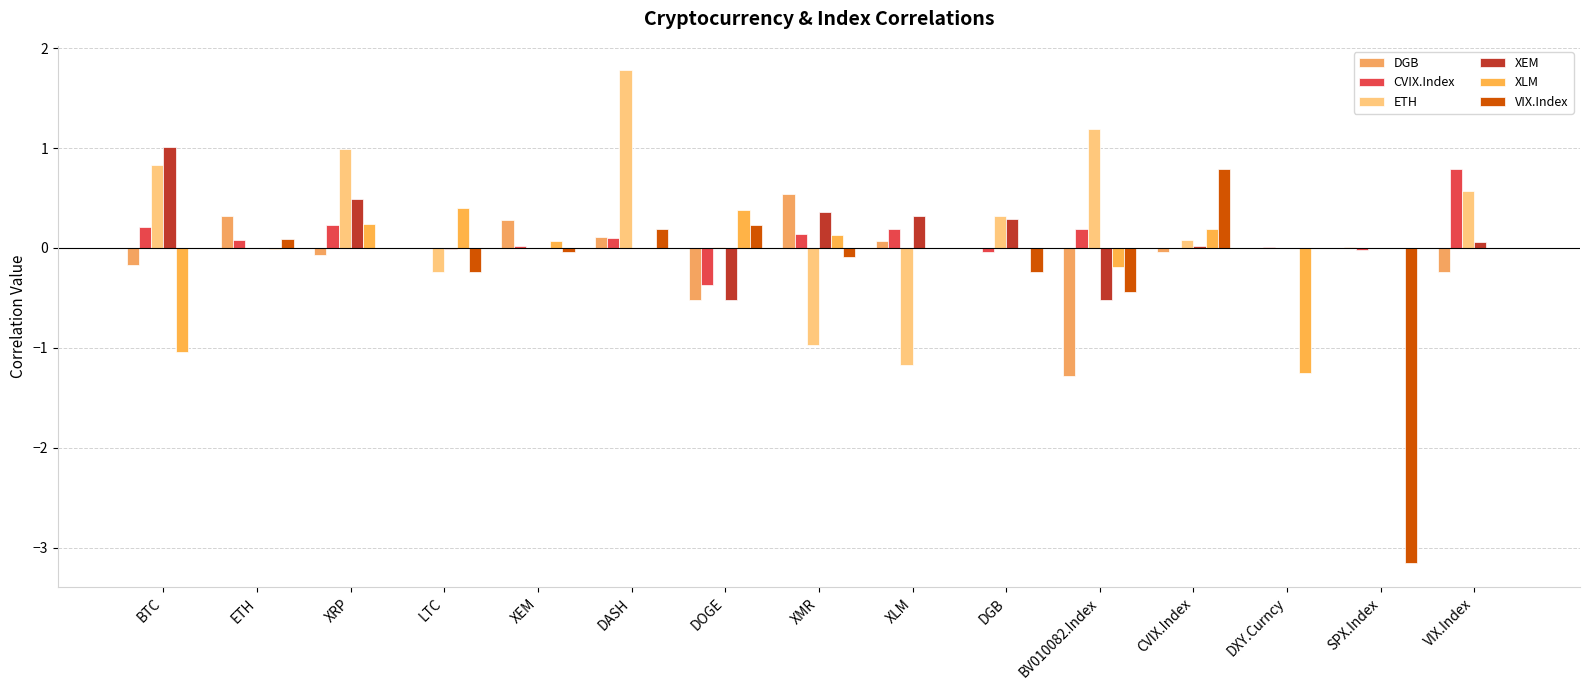

Is the value of VIX.Index at XMR greater than the value of CVIX.Index at XLM?

No